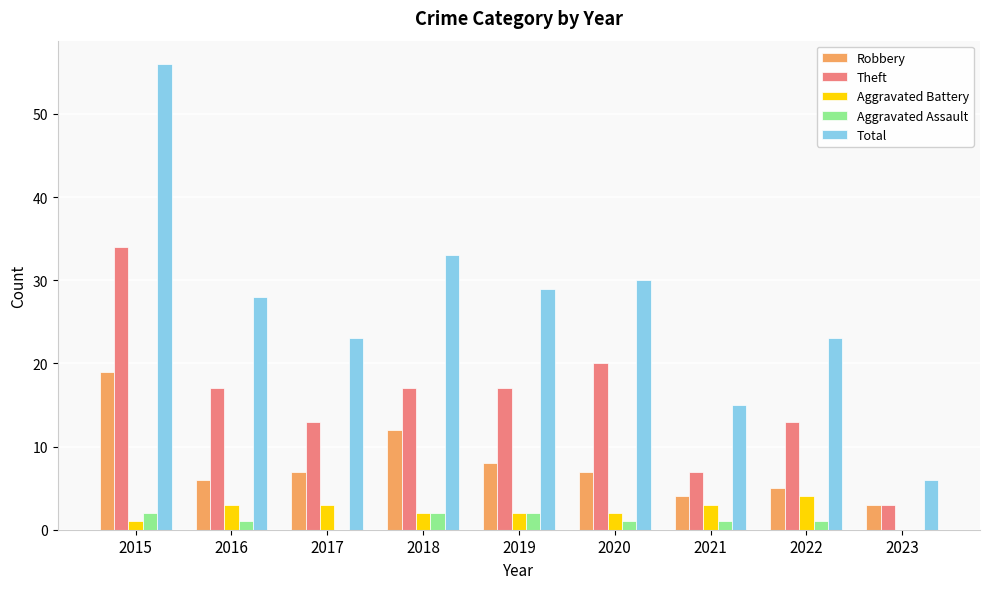

Which label corresponds to the largest value in the chart?

2015